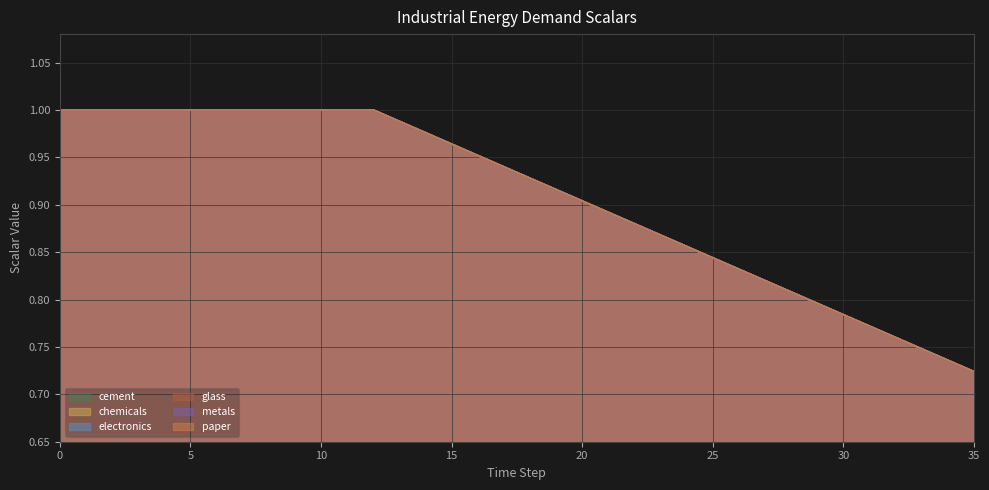

Does the chart display data point markers on the line(s)?

No